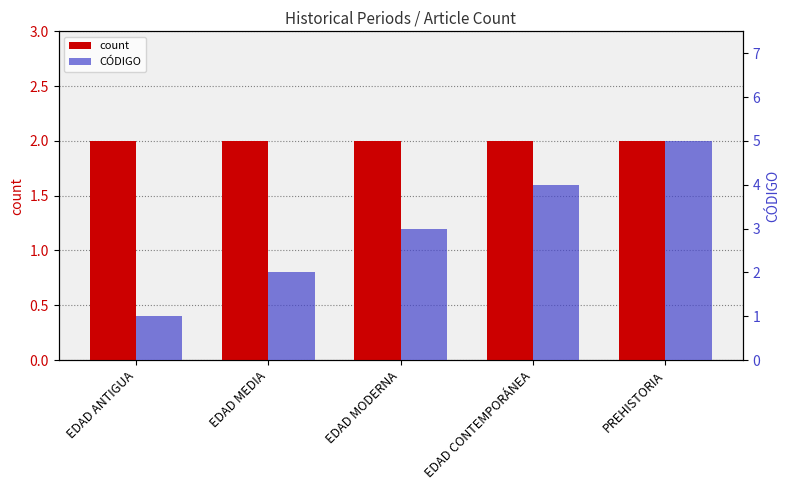

What is the sum of all CÓDIGO values?

15